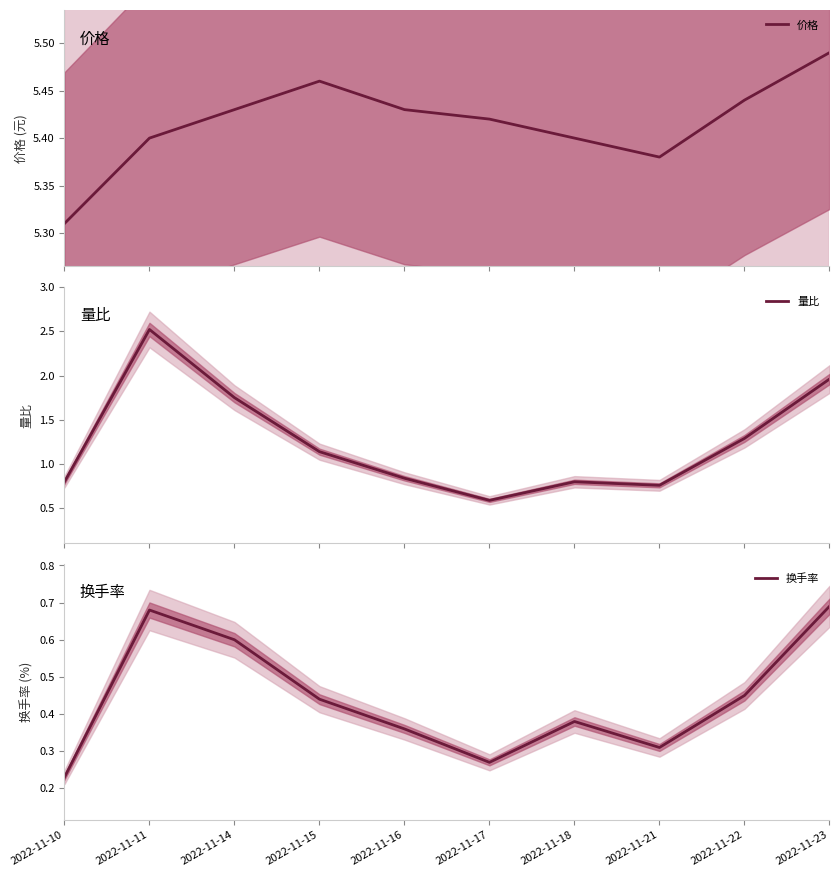

How many lines are shown in the chart?

3